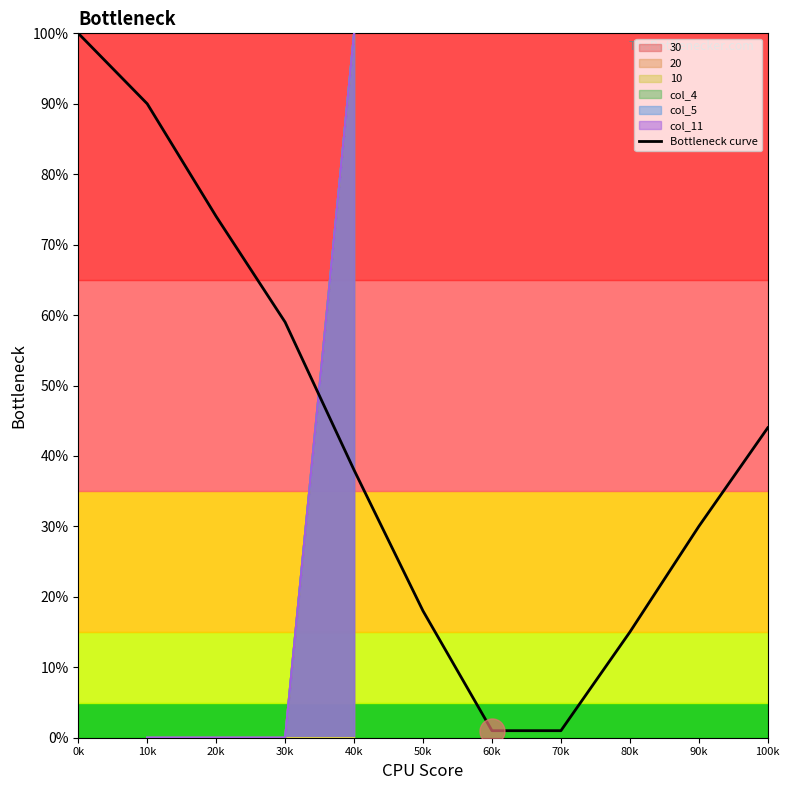

The value at 50k is 0.0. True or false?

False